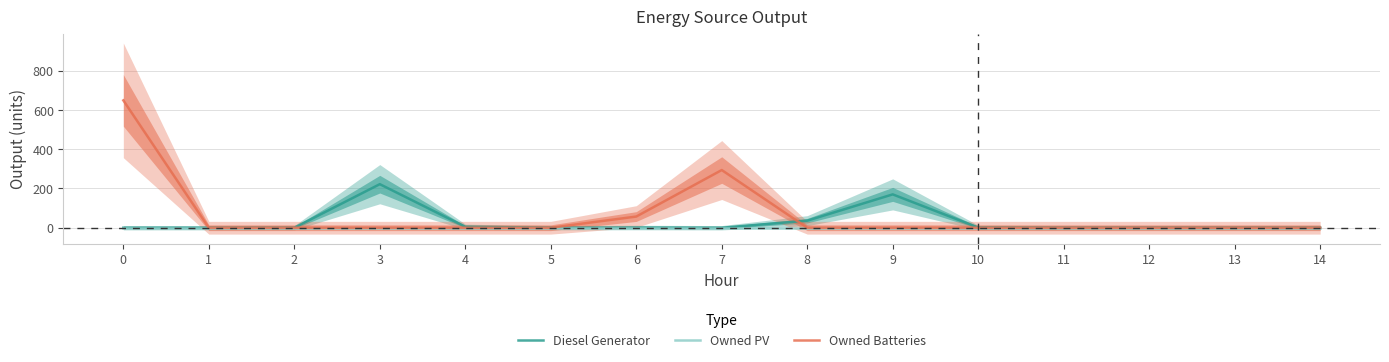

True or false: Owned PV has more than 2 interior local peaks.

False